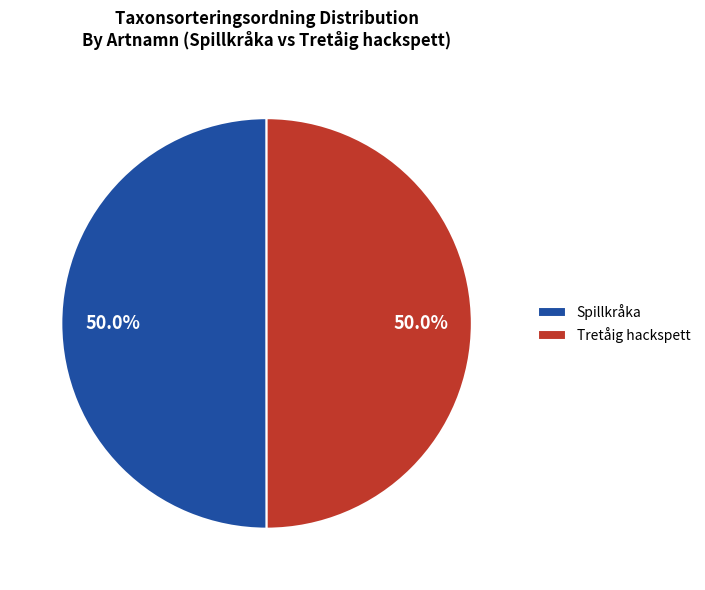

To the nearest percent, what percentage of the pie is Spillkråka?

50%